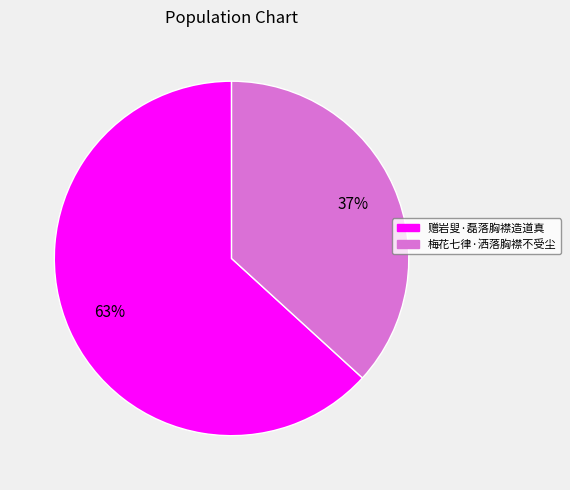

Between 赠岩叟·磊落胸襟造道真 and 梅花七律·洒落胸襟不受尘, which is larger?

赠岩叟·磊落胸襟造道真